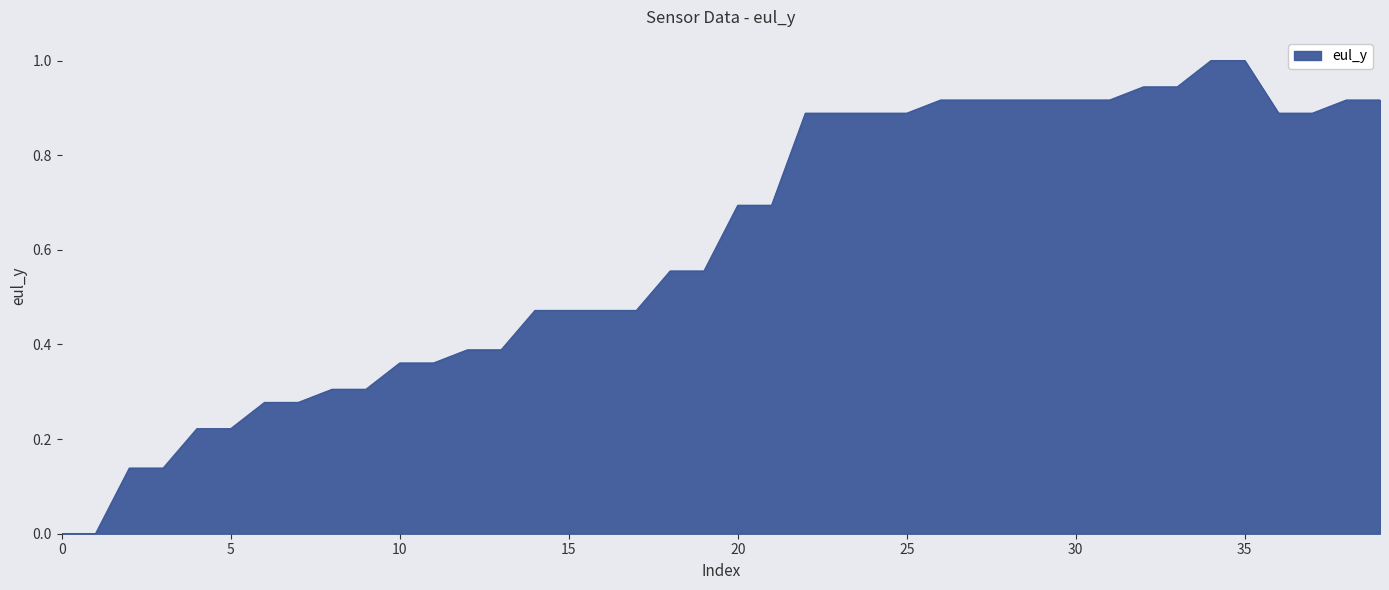

How many lines are shown in the chart?

1